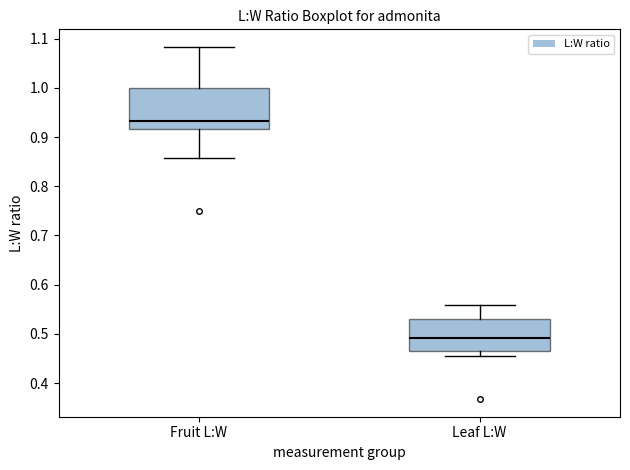

Reading left to right, read every box against the y-axis: the position of its median line, the range the box covers, and the ends of its whiskers. The values are not printed on the chart, so give them approximately, as read against the axis.

Fruit L:W: median 0.93, box 0.92 to 1.00, whiskers 0.86 to 1.08
Leaf L:W: median 0.49, box 0.47 to 0.53, whiskers 0.45 to 0.56